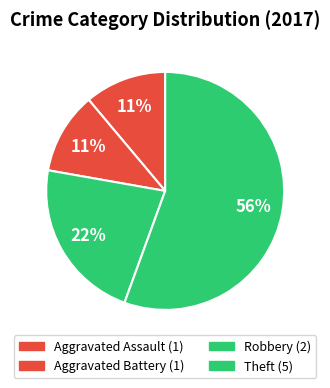

How many segments does this pie chart have?

4